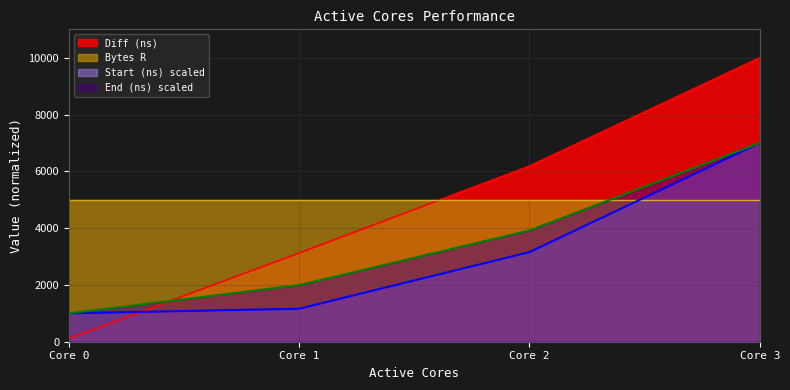

At which category is the sum across all series the highest?

Core 3